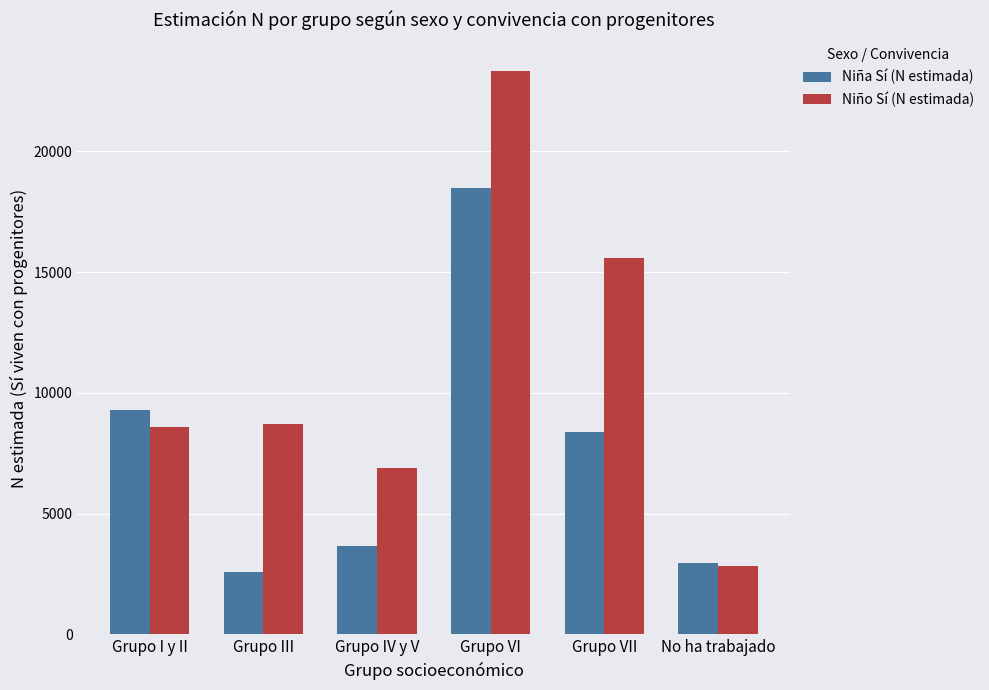

What is the label of the 6th bar from the left?

No ha trabajado